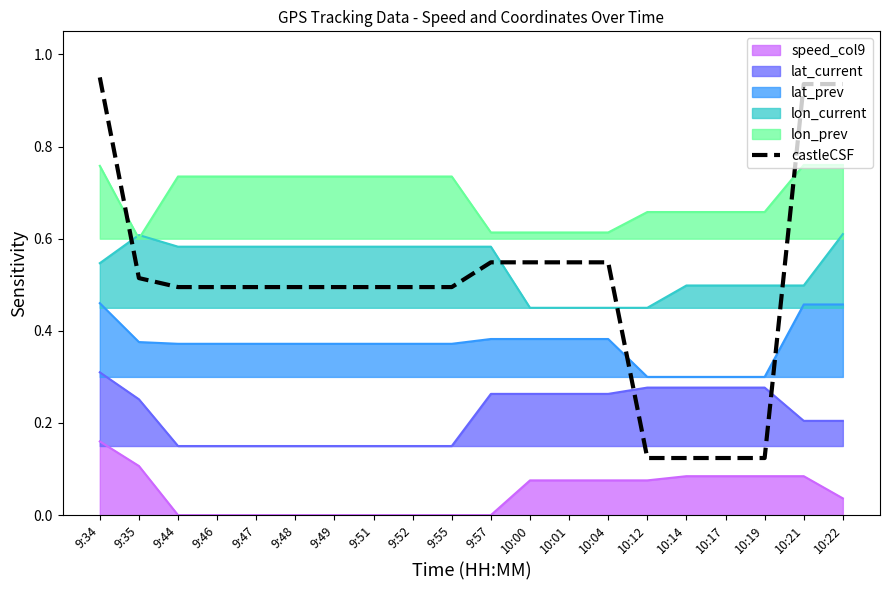

True or false: the data shows 0.5 at 9:47.

True